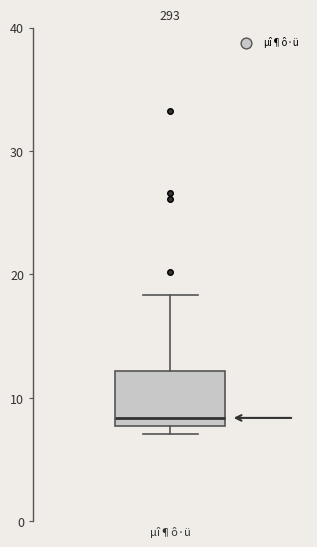

Read this box plot against the y-axis: the position of the median line, the range covered by the box, and the ends of both whiskers. The values are not printed on the chart, so give them approximately, as read against the axis.

median 8 (just above the box's lower edge), box 8 to 12, whiskers 7 to 18